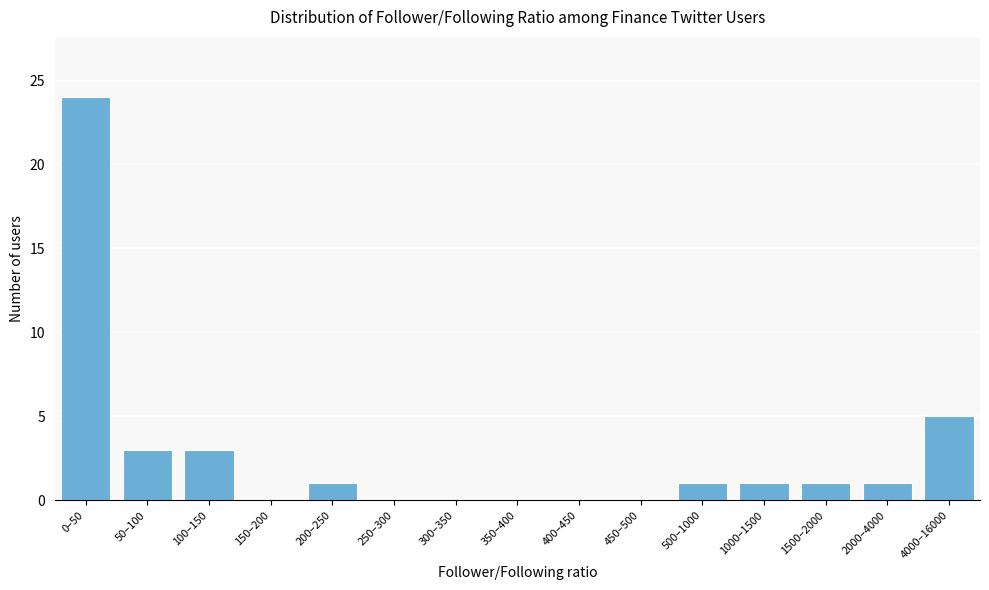

Reading left to right, what are all the values shown in this chart?

0–50=24	50–100=3	100–150=3	150–200=0	200–250=1	250–300=0	300–350=0	350–400=0	400–450=0	450–500=0	500–1000=1	1000–1500=1	1500–2000=1	2000–4000=1	4000–16000=5